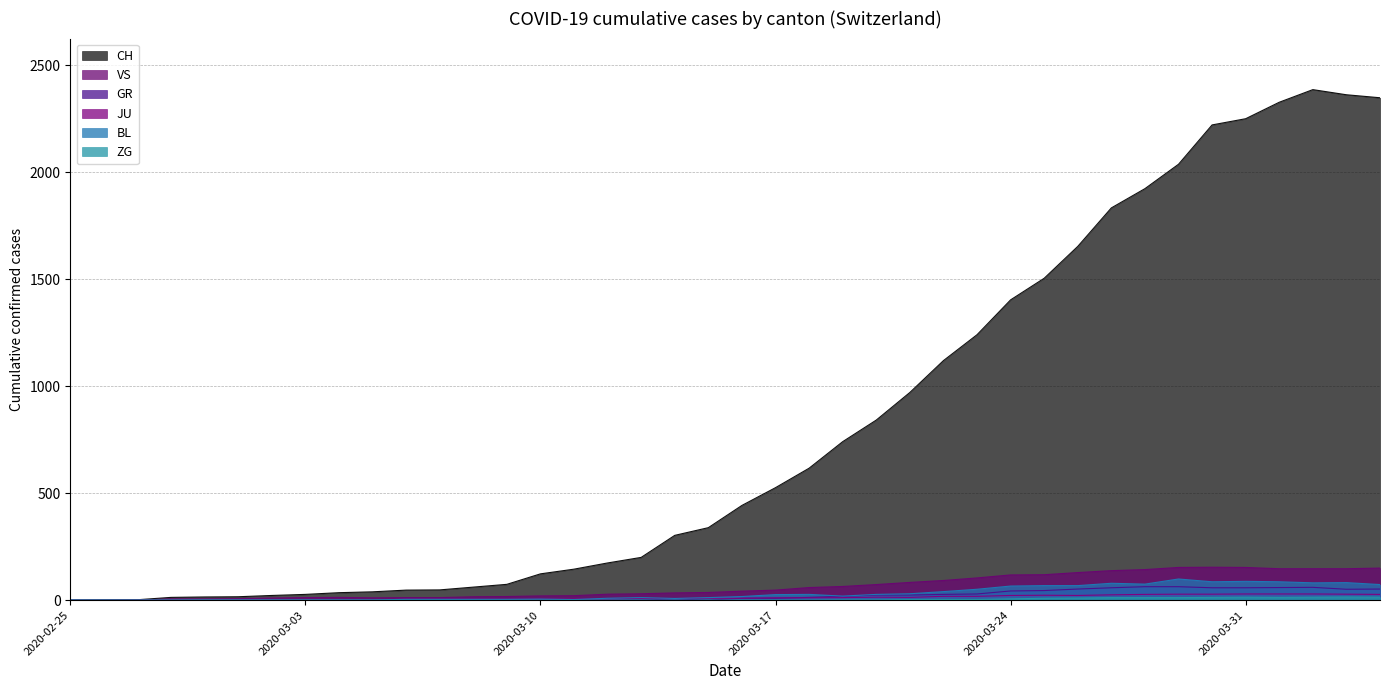

What is the maximum value shown in the chart?

2387